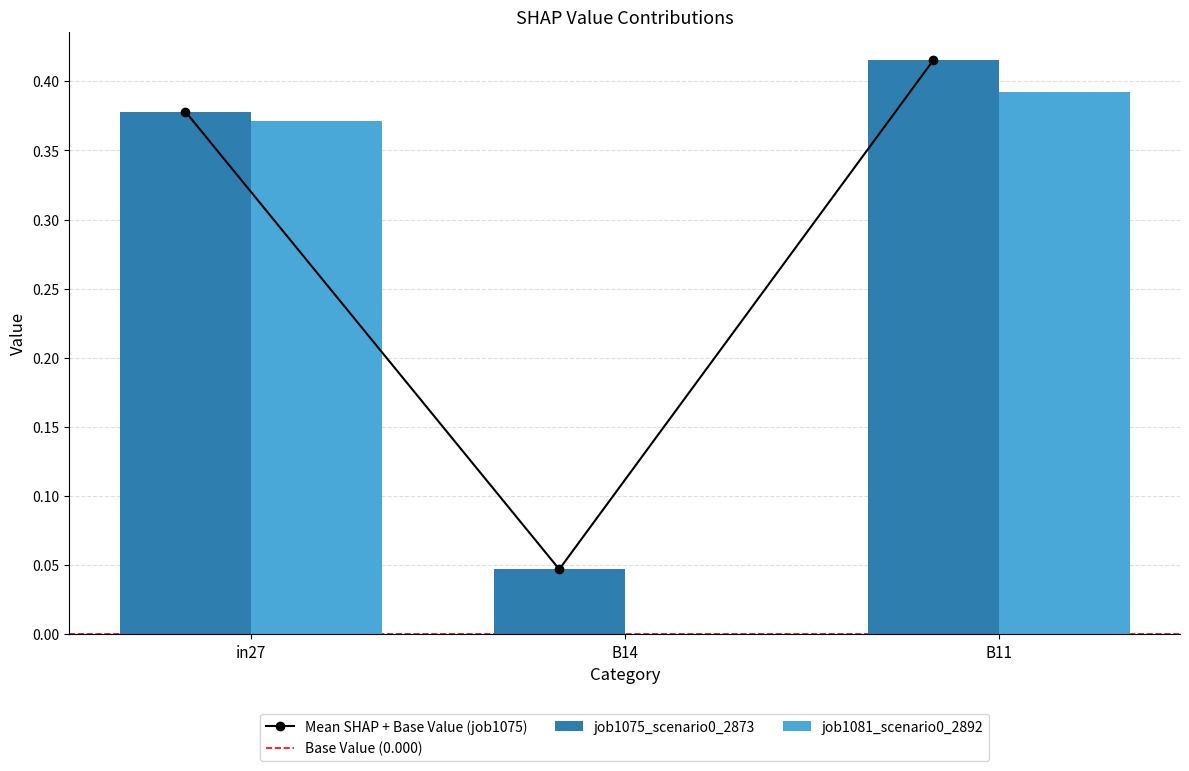

How many positive values does the job1081_scenario0_2892 series have?

2